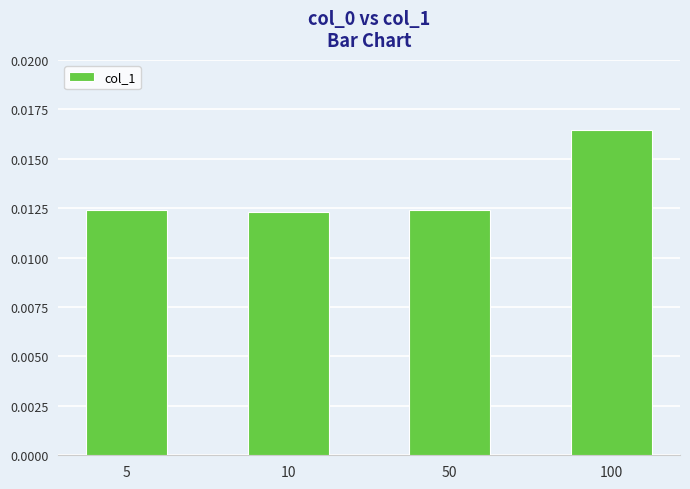

Which has a higher value, 100 or 50?

100